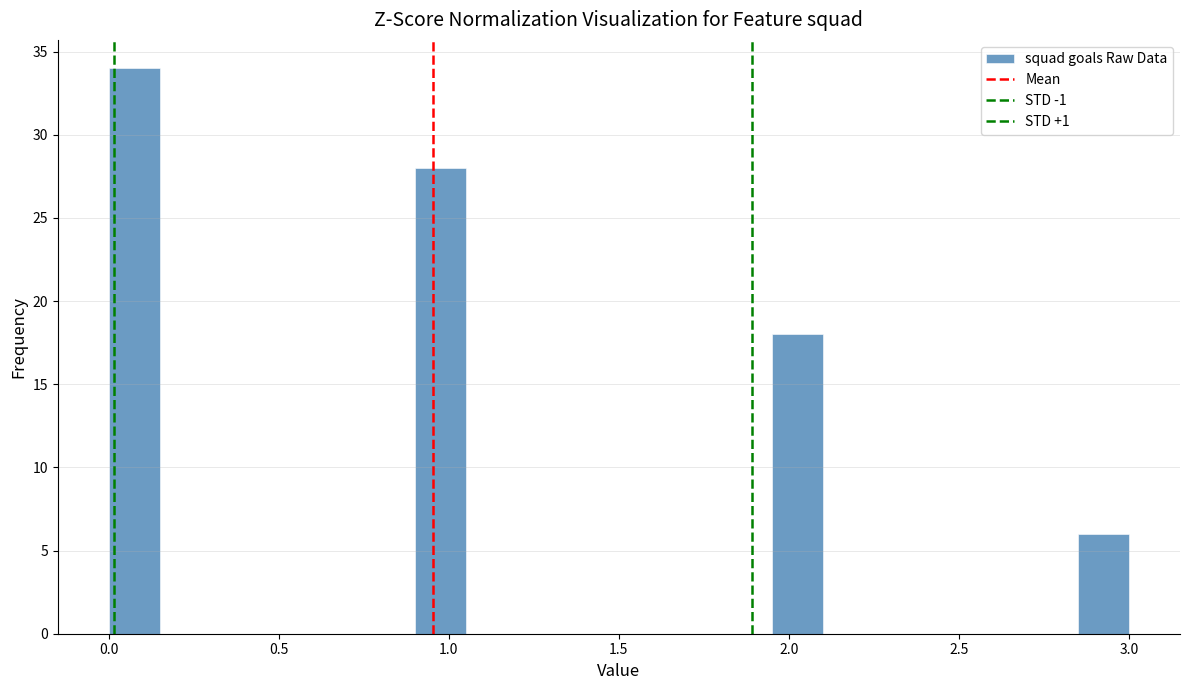

Read against the x-axis, roughly where is the centre of the tallest bar?

0.10